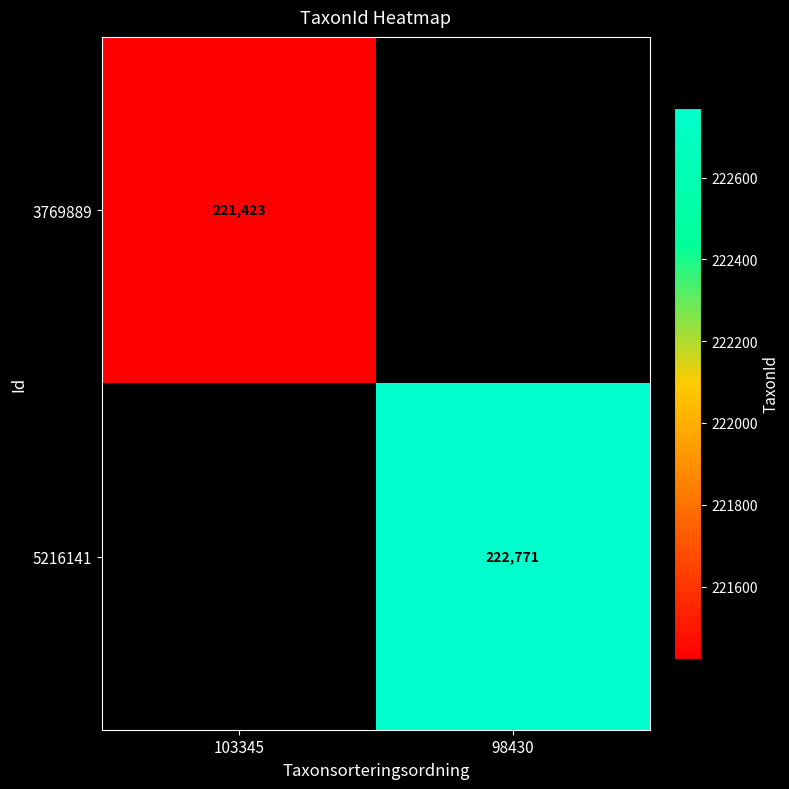

True or false: 3769889 has a value of 360207 at 103345.

False